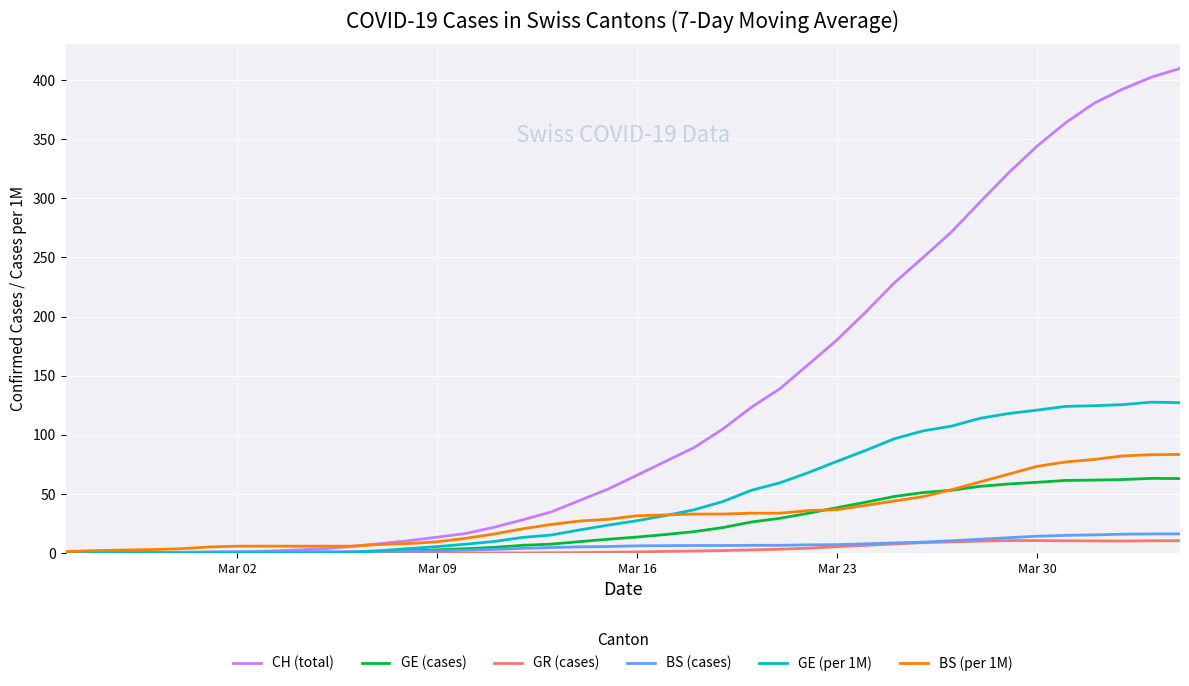

Which series has the widest spread of values?

CH (total)